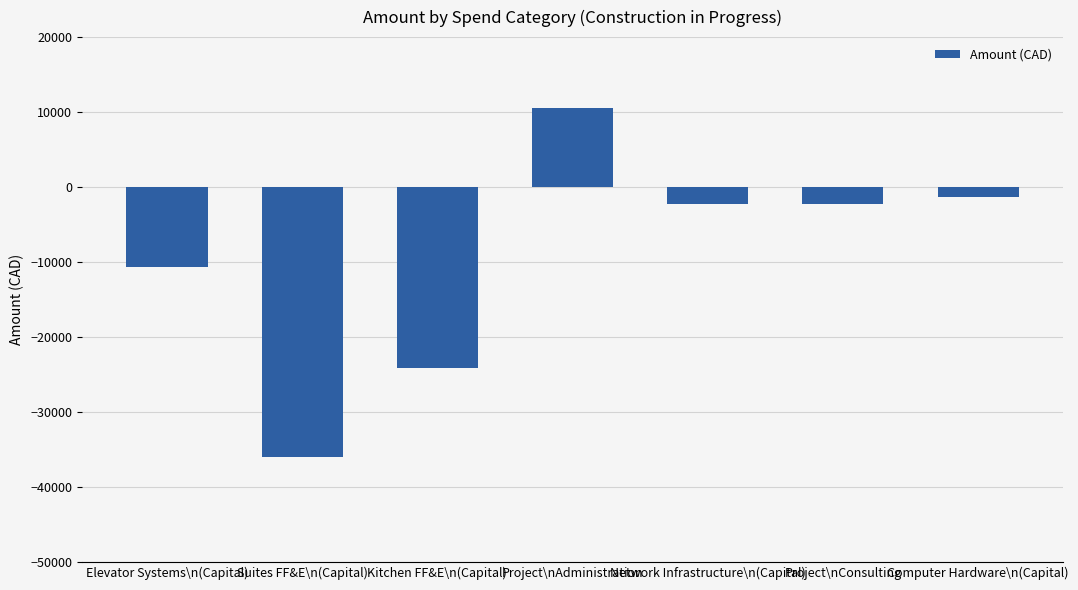

Where is the data nearest to the value -12729?

Elevator Systems\n(Capital)